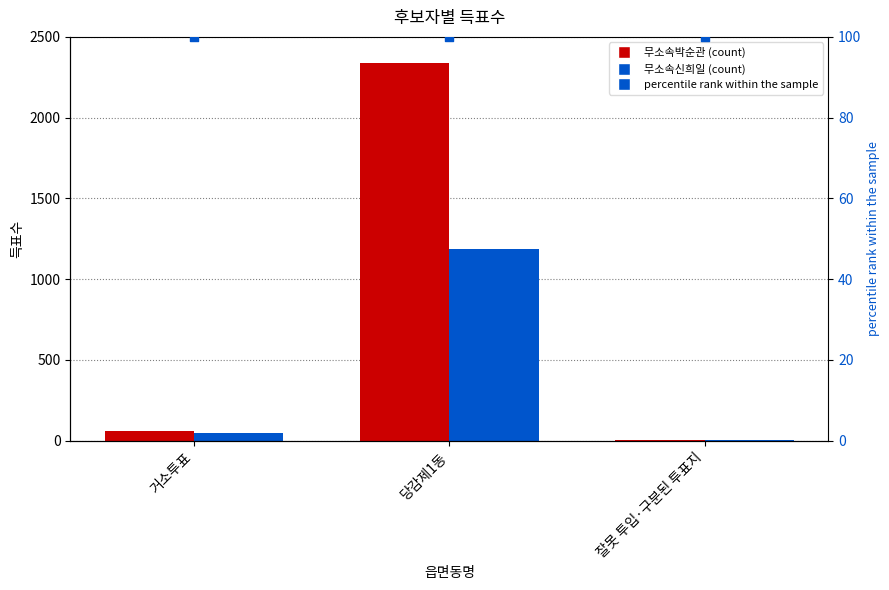

Which series has the largest total across all categories?

무소속박순관